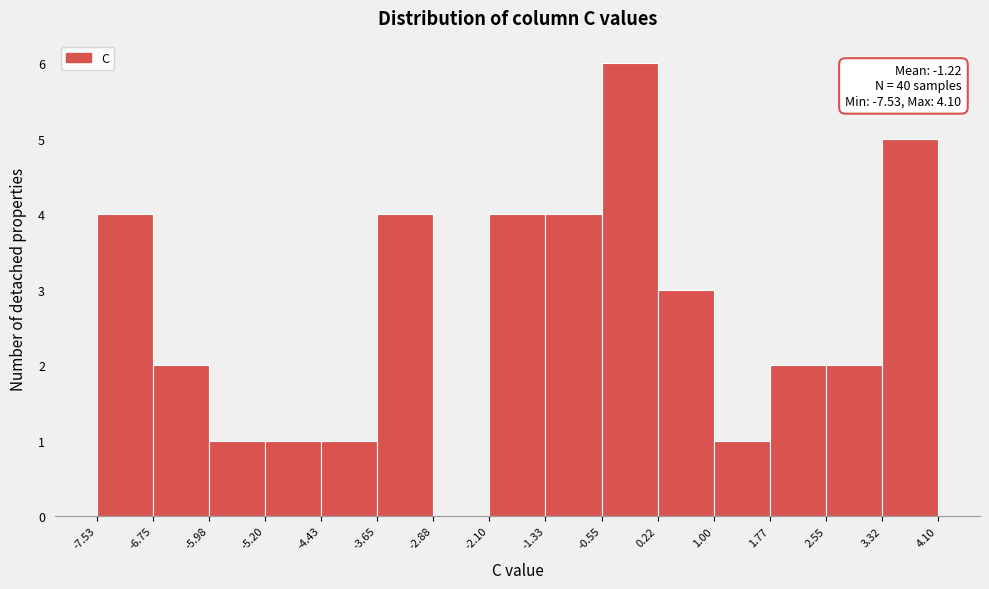

Over which range of the x-axis is the bar tallest?

-0.55 to 0.22